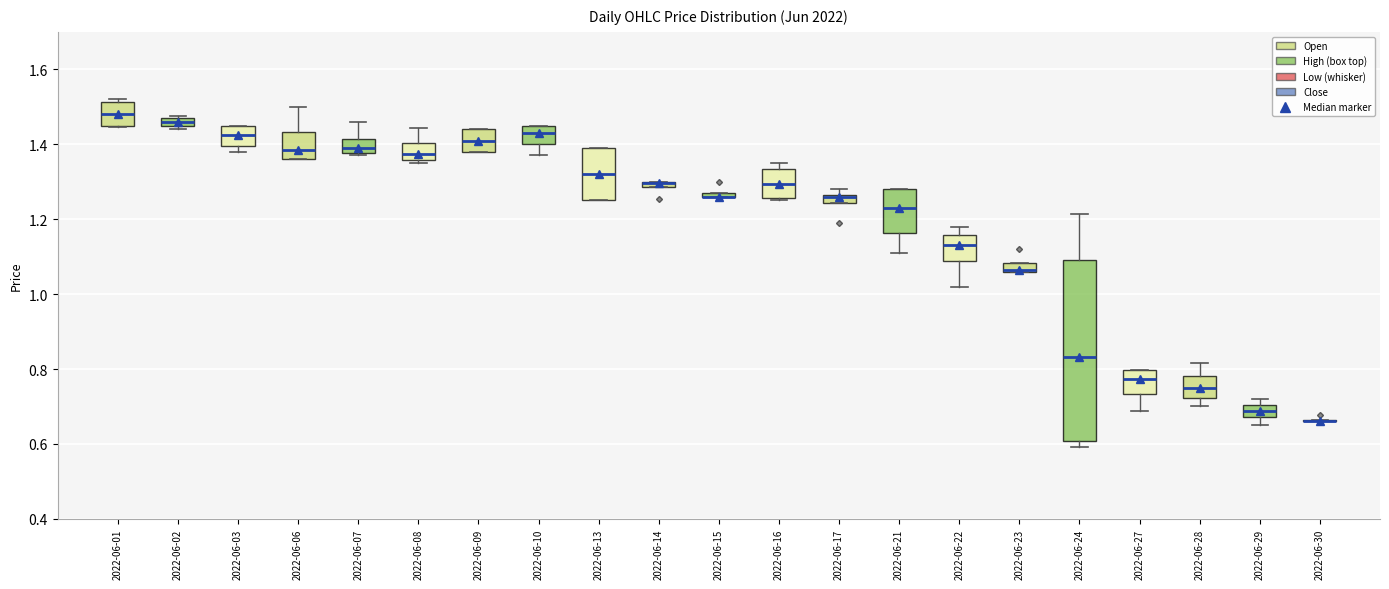

Which box is the tallest, from its lower edge to its upper edge?

2022-06-24